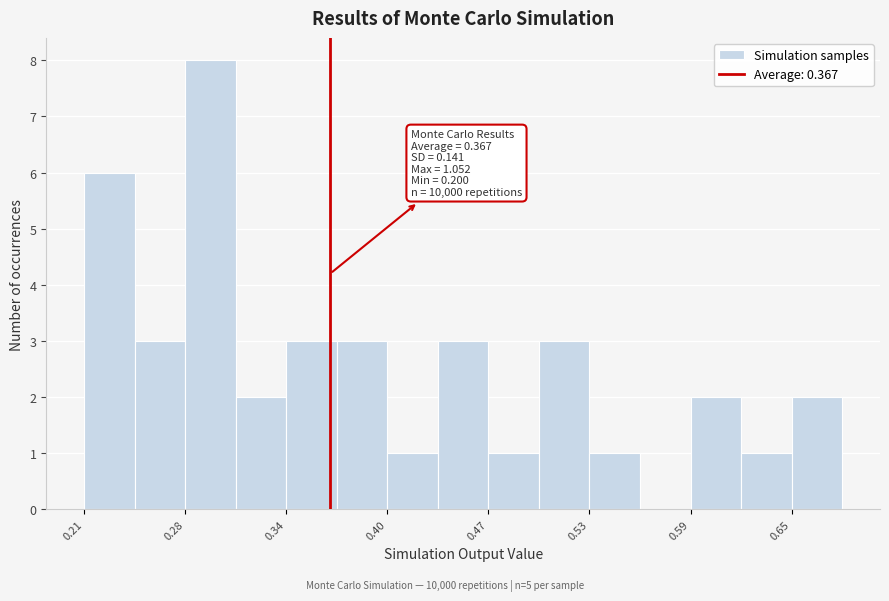

Read against the x-axis, roughly where is the centre of the tallest bar?

0.29